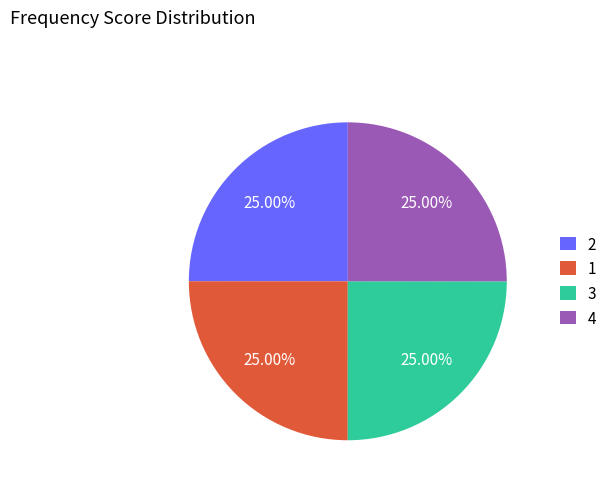

Count the number of slices in the pie.

4